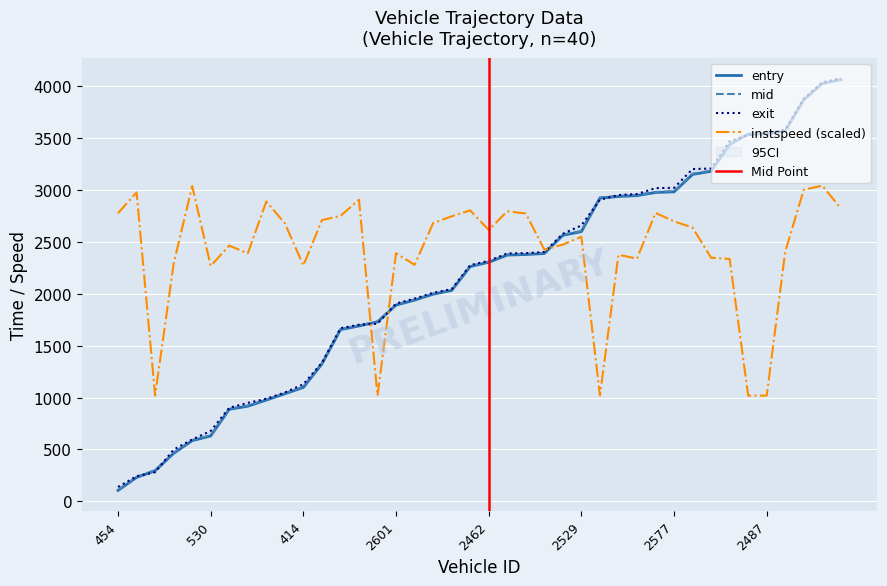

Is it true that entry equals 2262.0 at 2448?

True